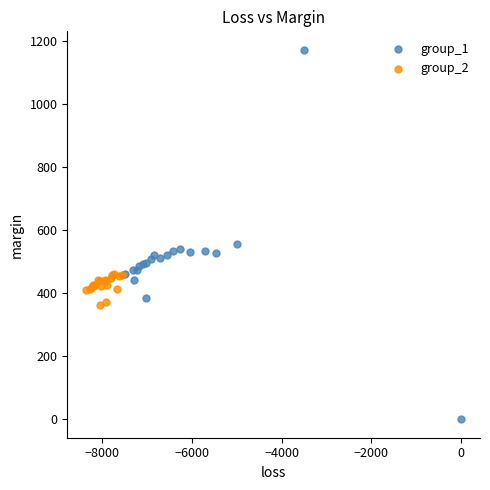

Which series has the largest Y range (max minus min)?

group_1